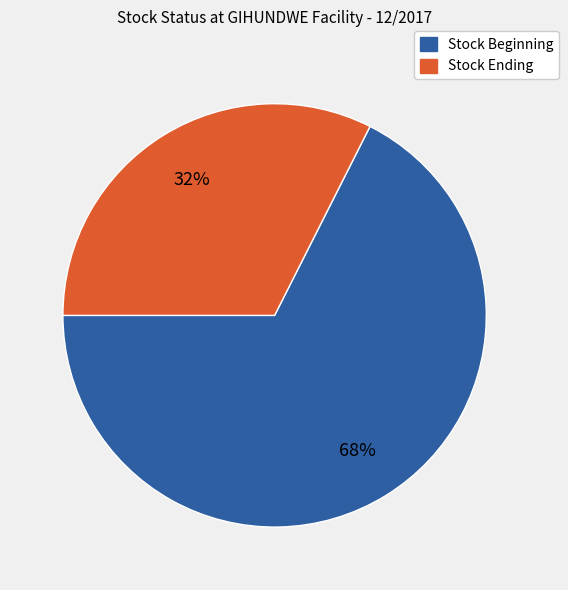

Is there a majority slice in this chart?

Yes